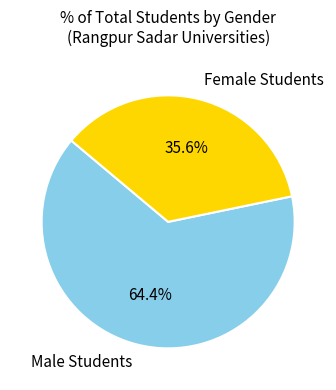

Which slice is the smallest?

Female Students